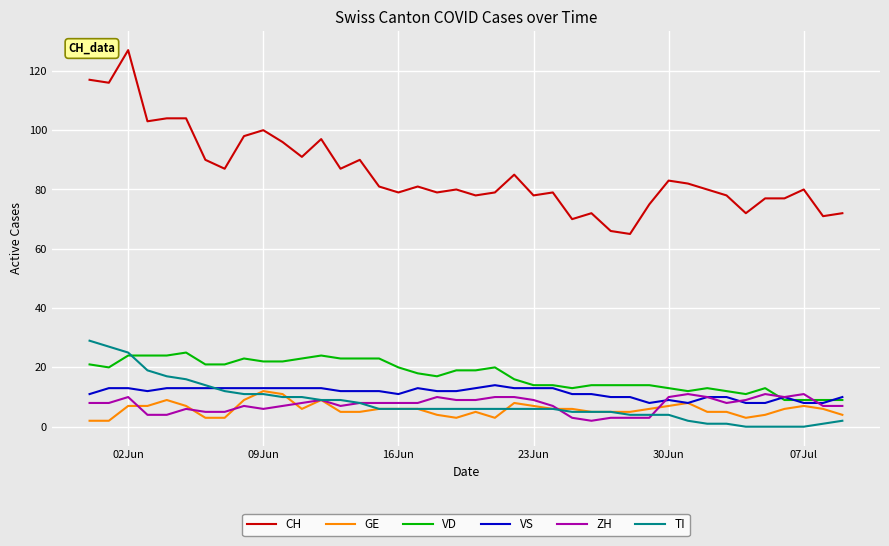

What is the maximum value shown in the chart?

127